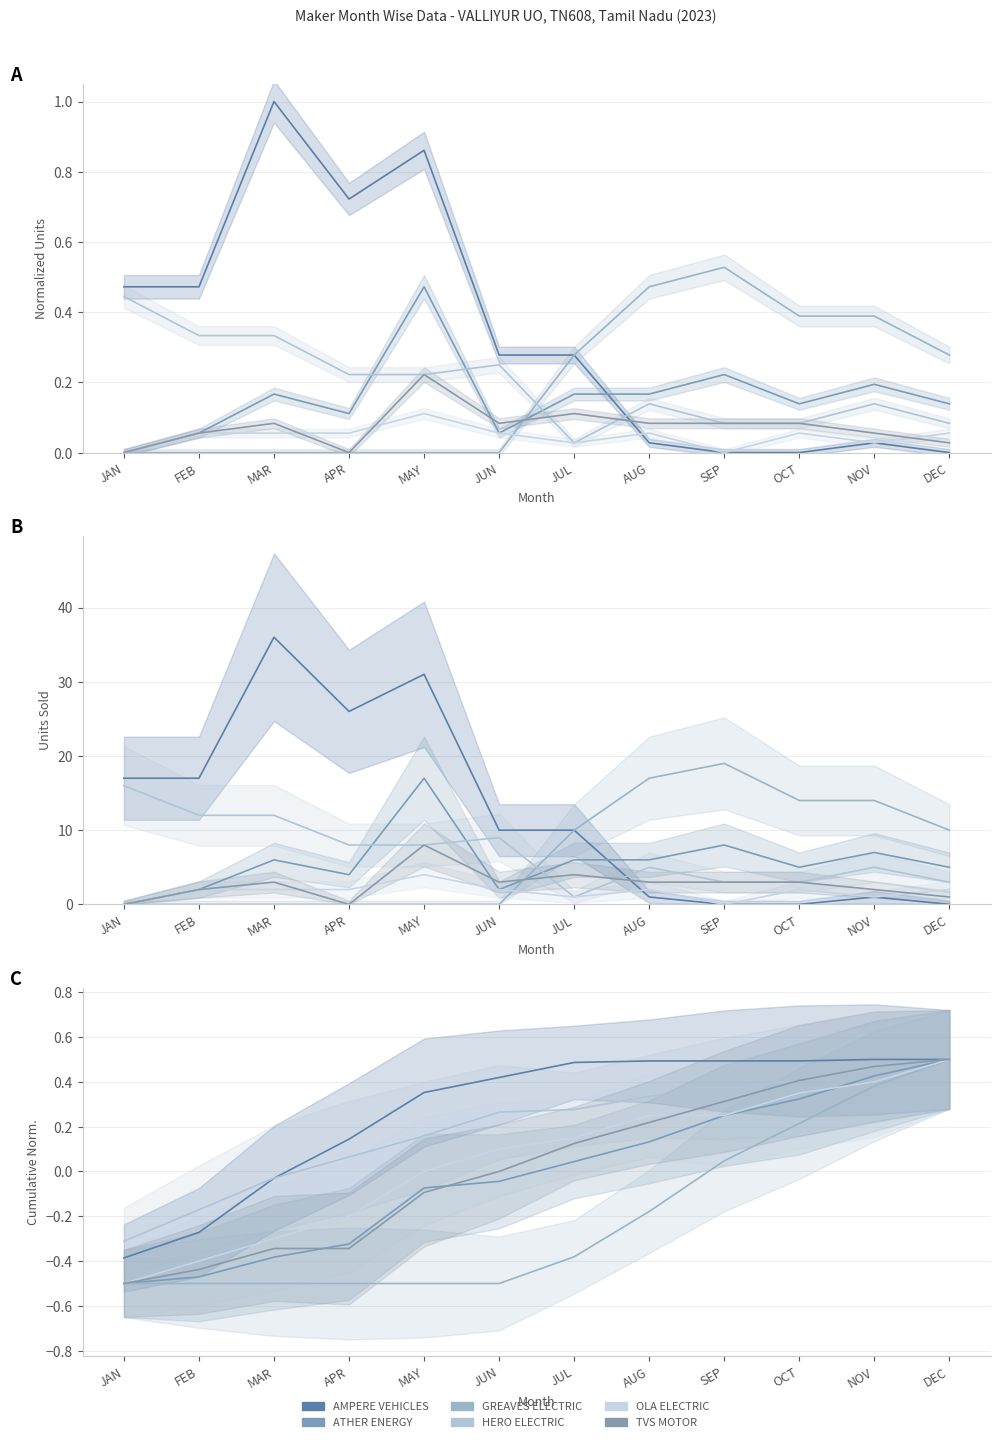

What is the difference between the second highest and second lowest values in the ATHER ENERGY series?

0.9